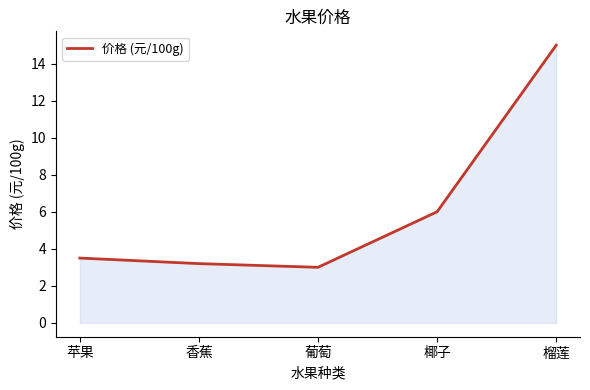

How many interior local valleys (lower than both neighbors) does the data have?

1